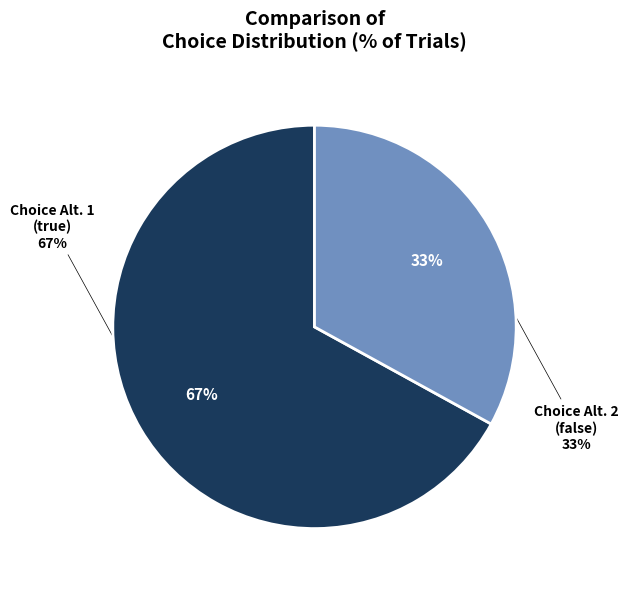

Does Choice Alternative 2 represent more than half of the total?

No